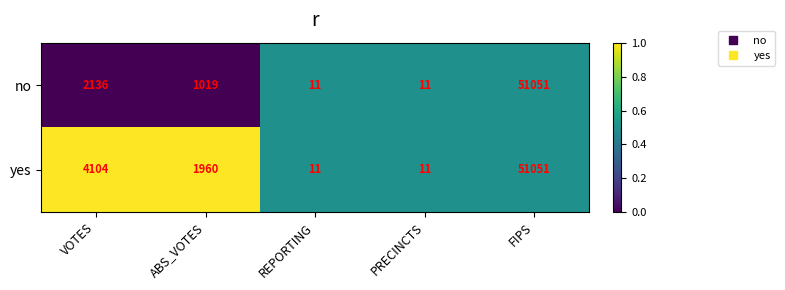

What is the maximum value for no?

51051